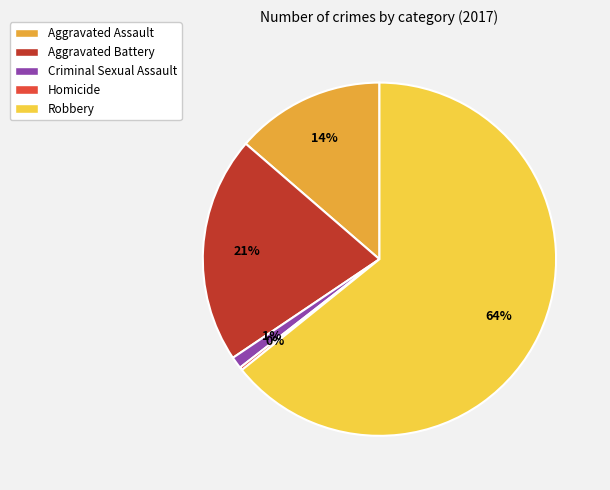

To the nearest percent, what portion does Robbery represent?

64%